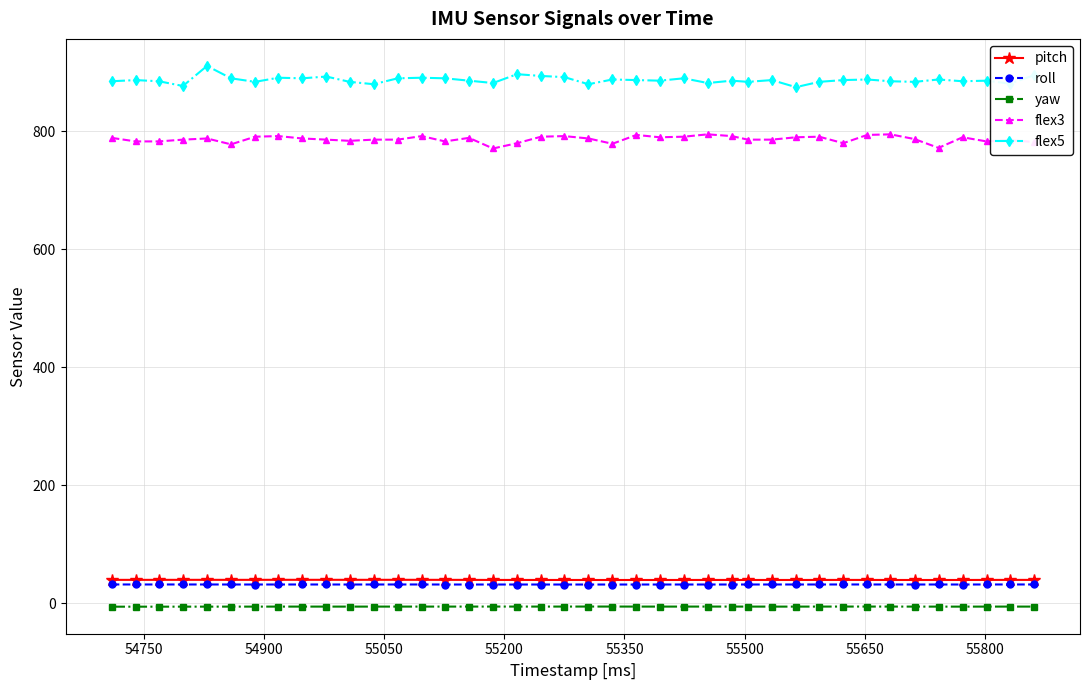

How many lines are shown in the chart?

5